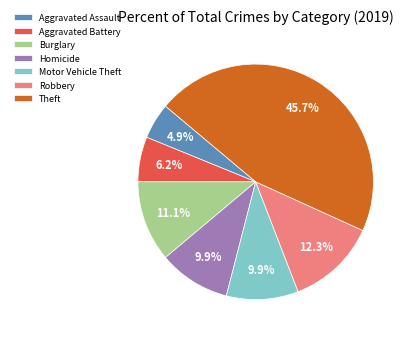

Does Homicide account for over 50% of the chart?

No